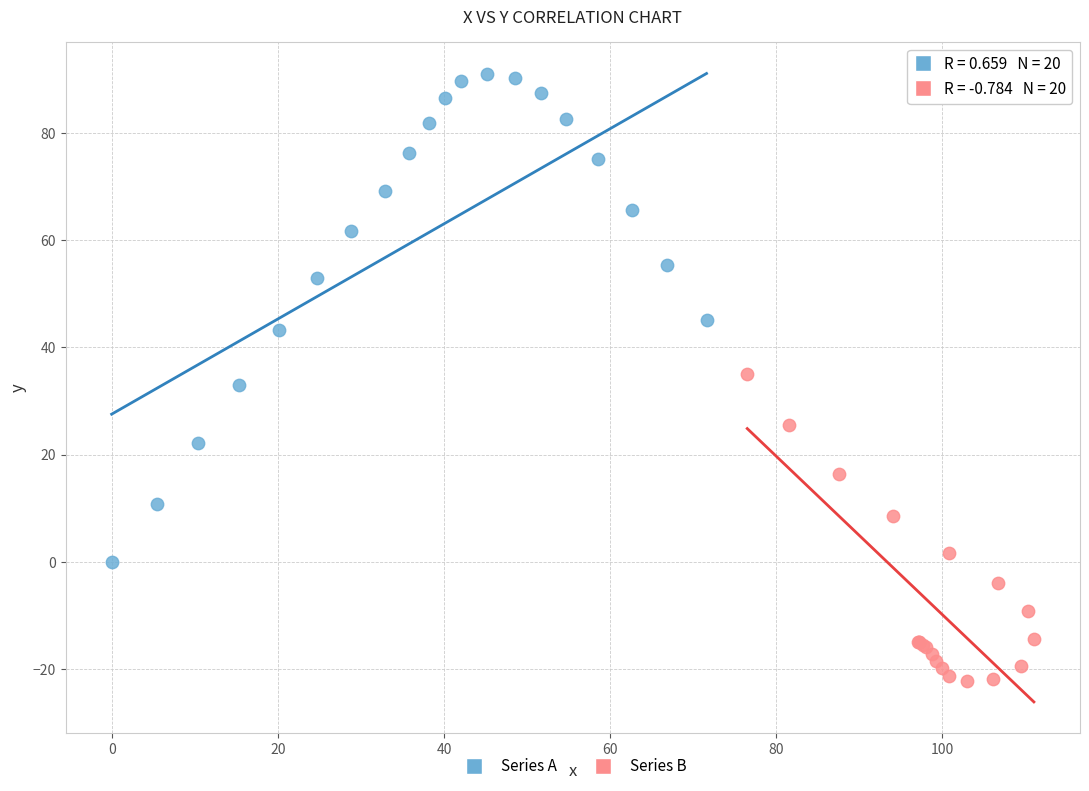

Which series reaches the maximum Y coordinate?

Series A